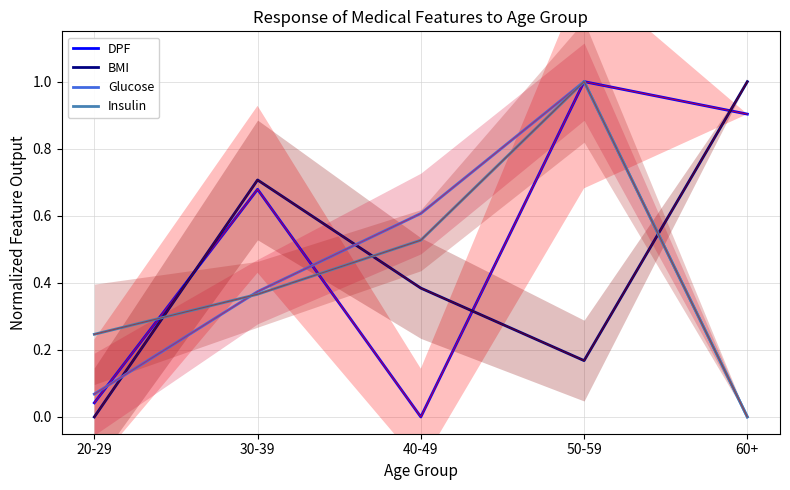

How many categories are shown in the chart?

5